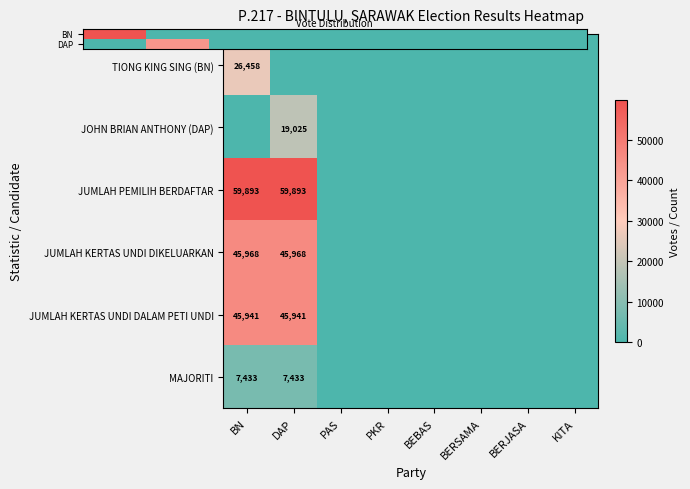

Count the JUMLAH PEMILIH BERDAFTAR values in the range 0 to 59893.

8